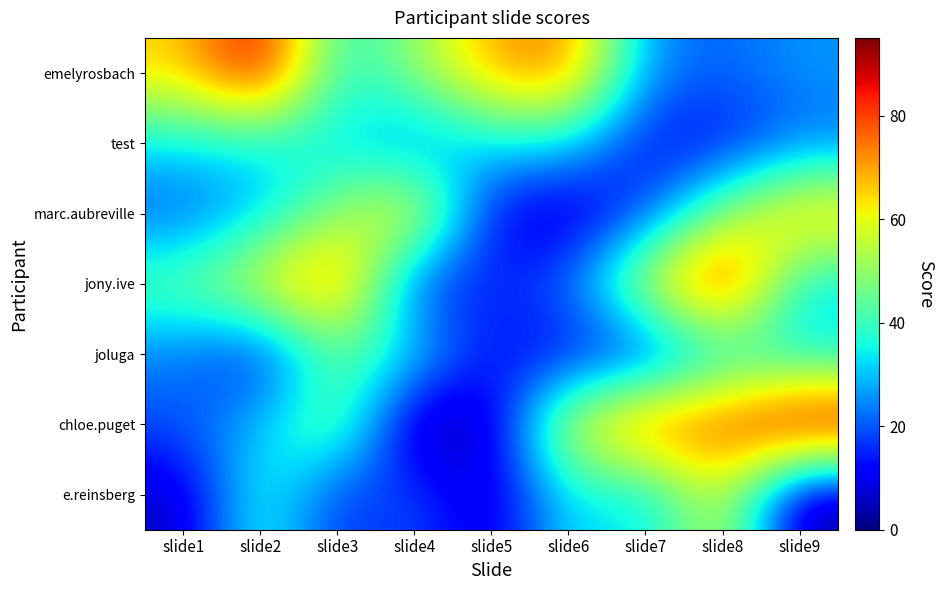

What is the total value across all series at slide4?

207